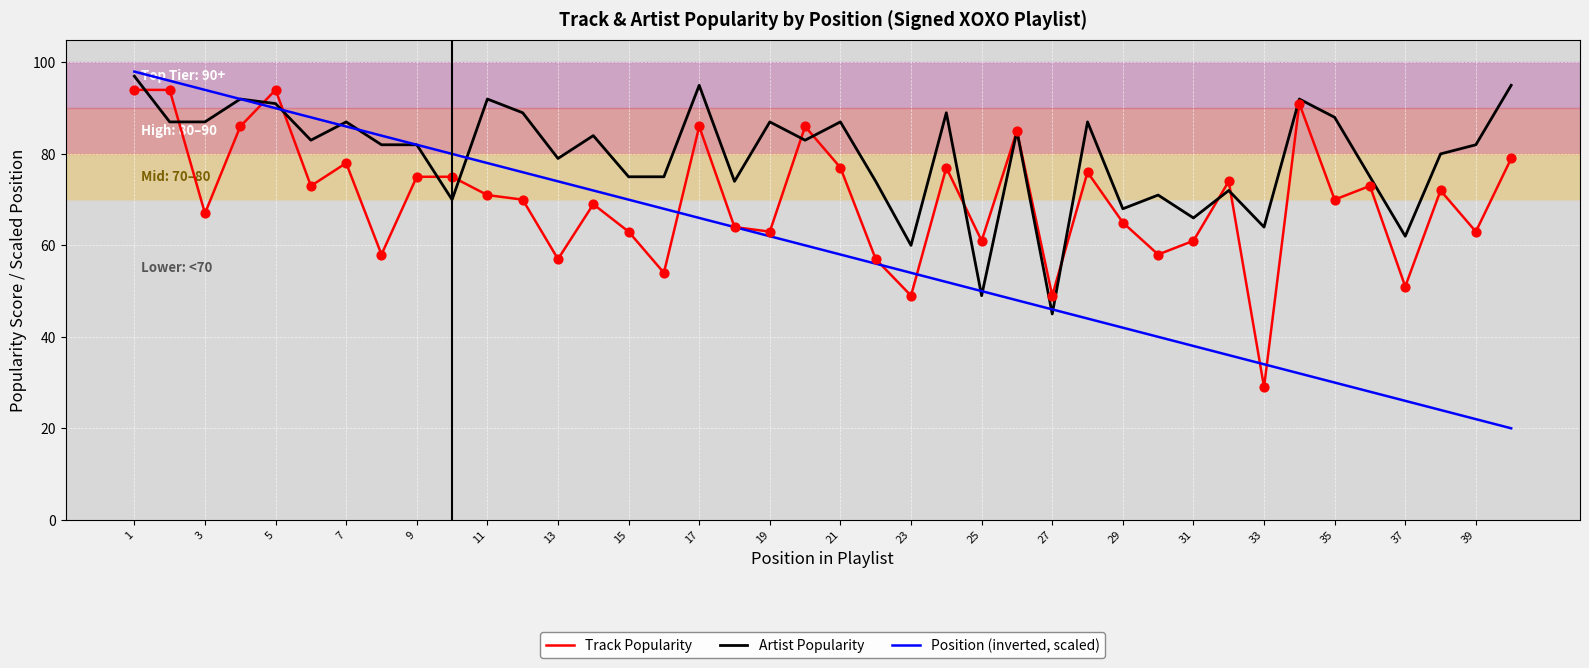

Which series has the largest range (max minus min)?

Position (inverted, scaled)